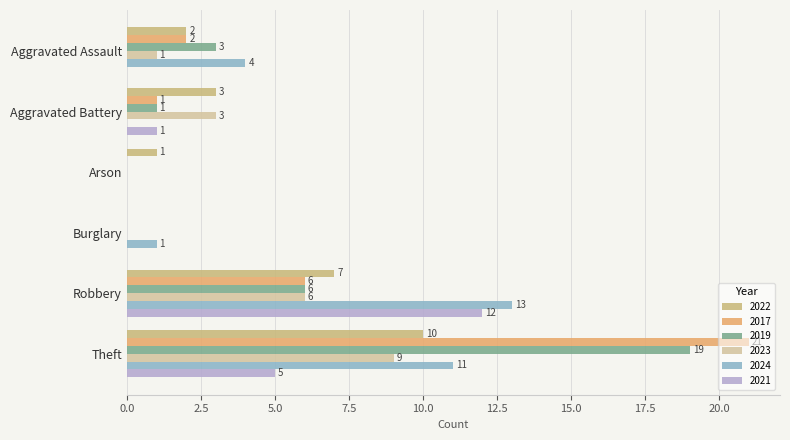

What is the spread (max minus min) of values at Arson?

1